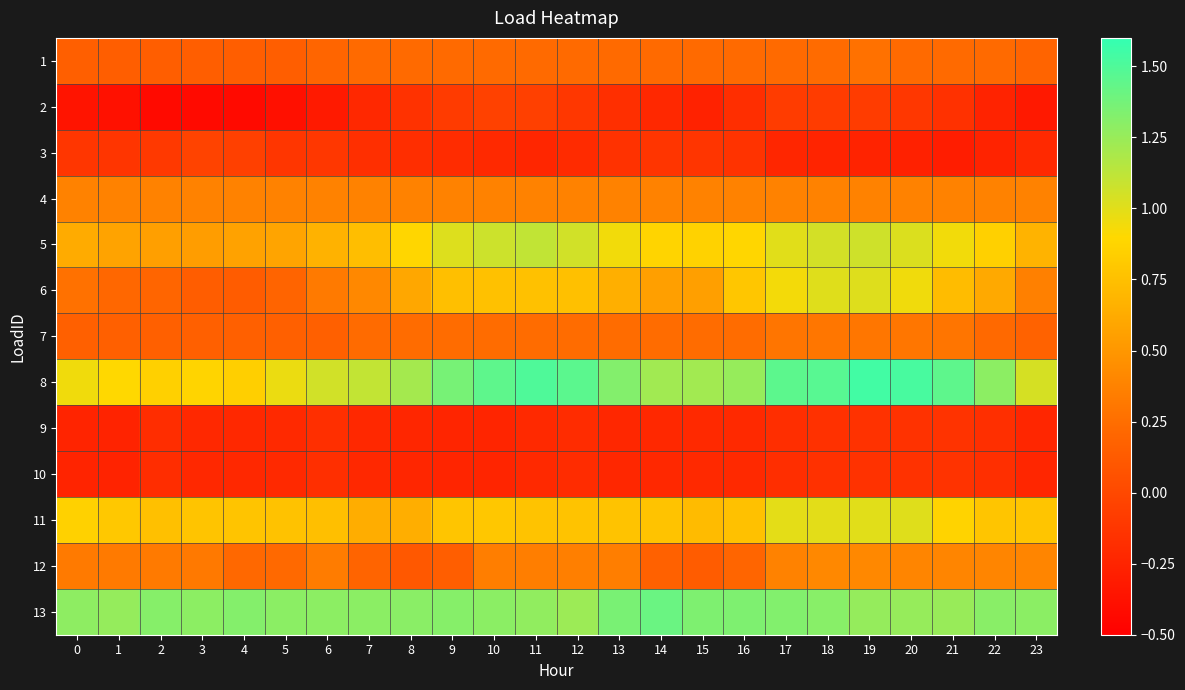

How many categories are shown in the chart?

24